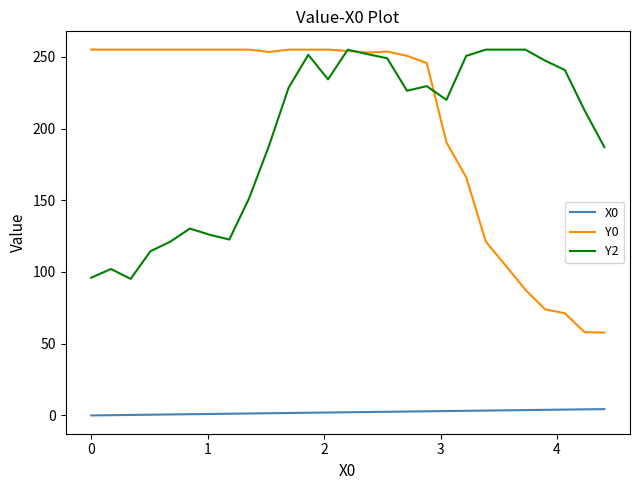

Which series has the largest total across all categories?

Y0